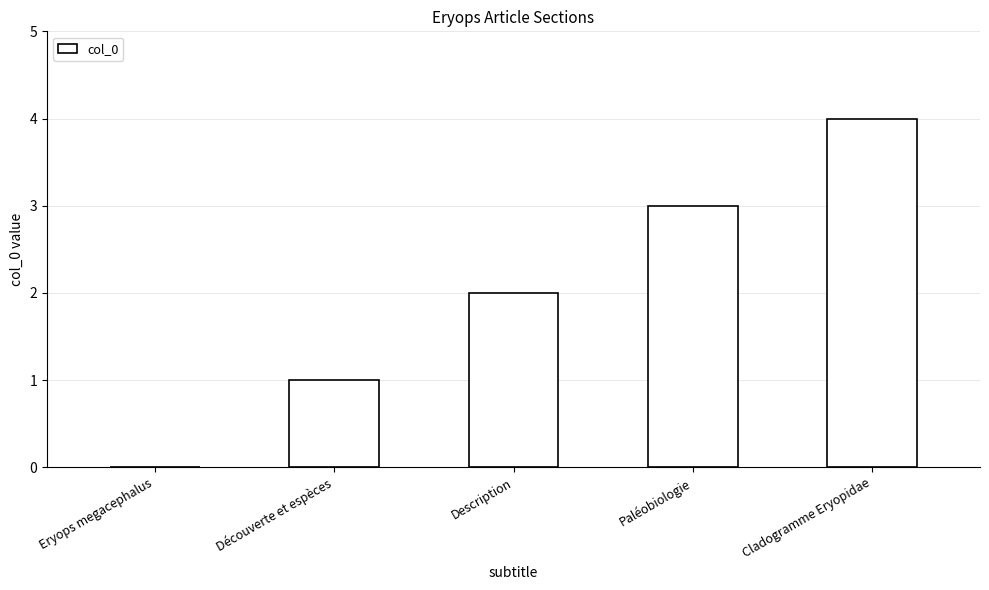

What is the approximate value at Cladogramme Eryopidae?

4